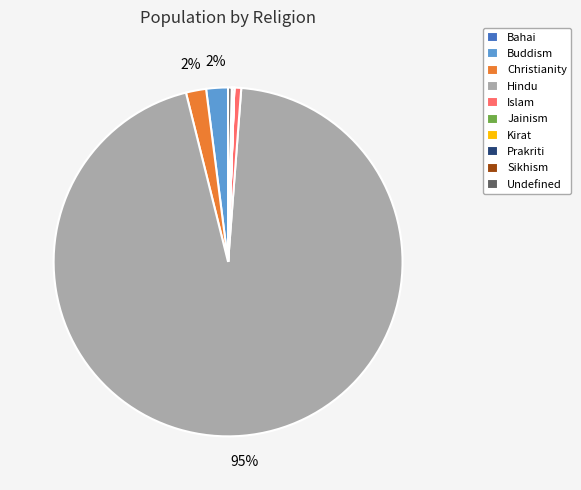

True or false: Islam accounts for 1% of the total.

True